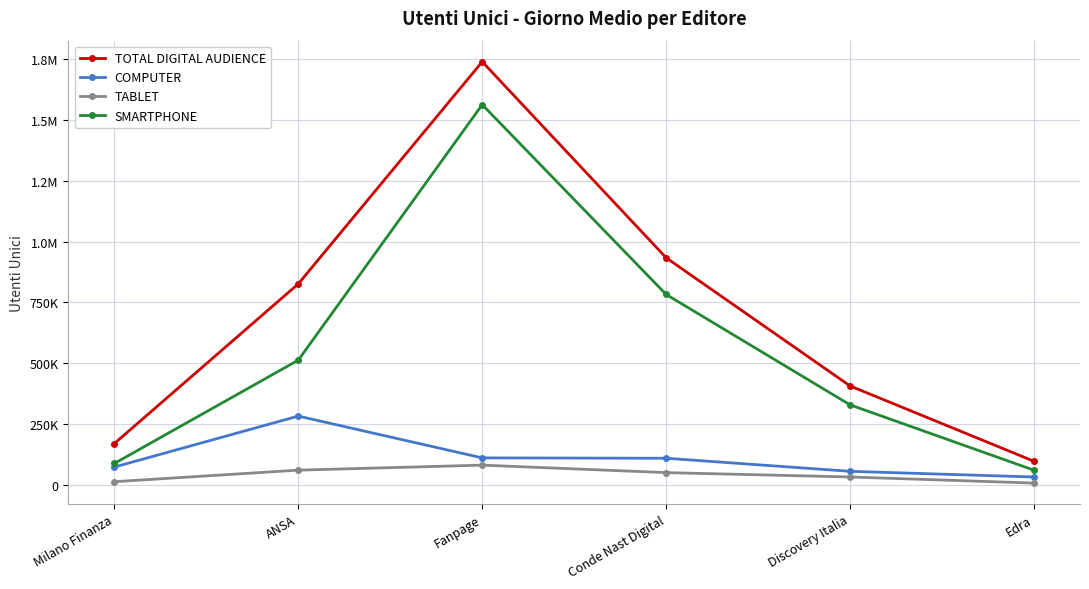

What is the maximum value shown in the chart?

1740167